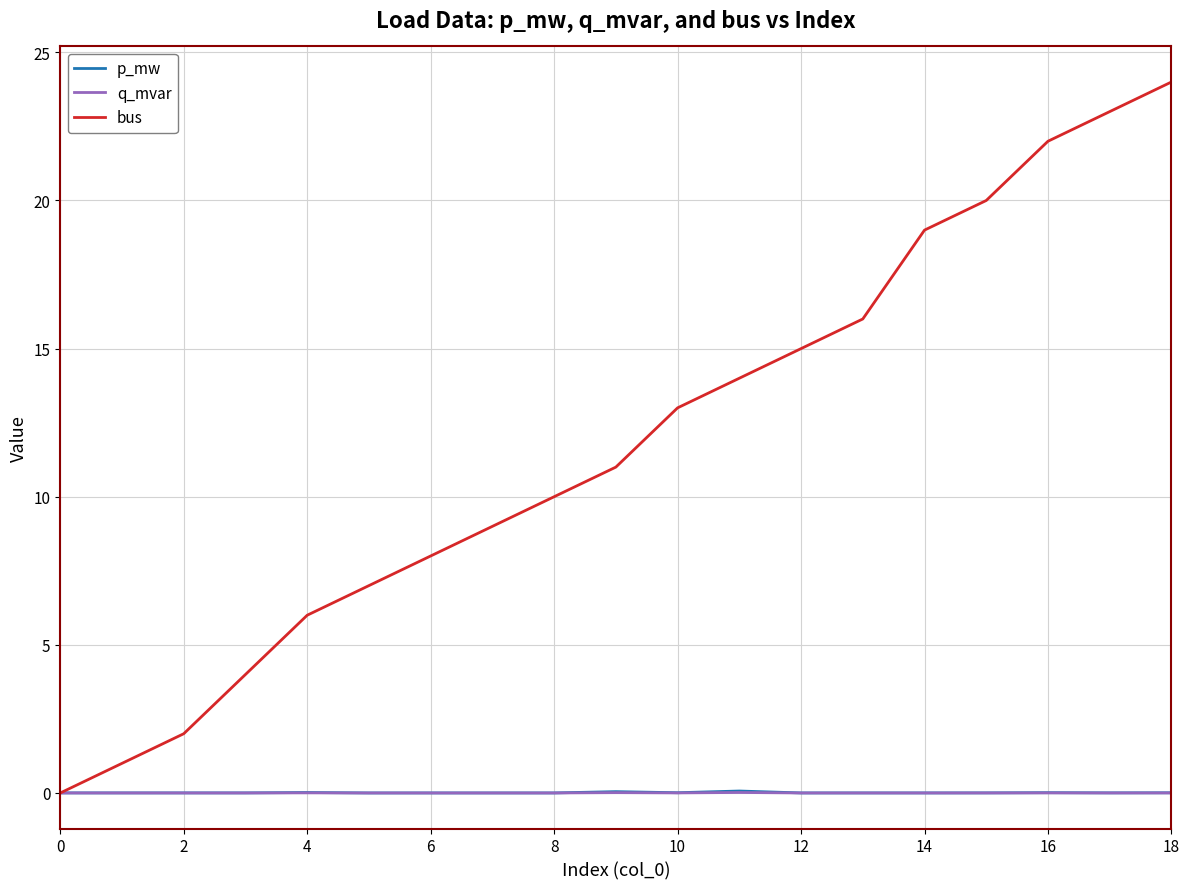

What is the maximum value shown in the chart?

24.0